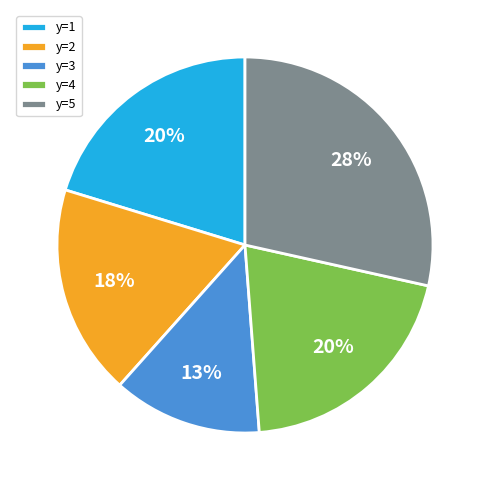

Combined, do y=4 and y=1 account for over 50%?

No